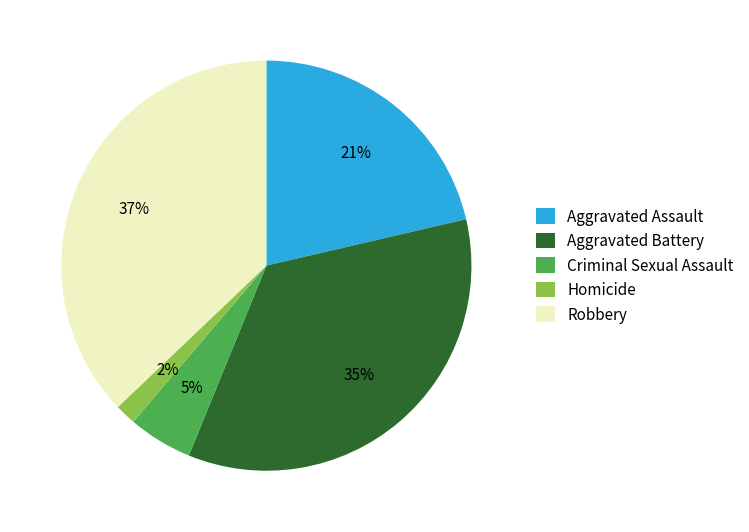

Between Aggravated Battery and Homicide, which is larger?

Aggravated Battery